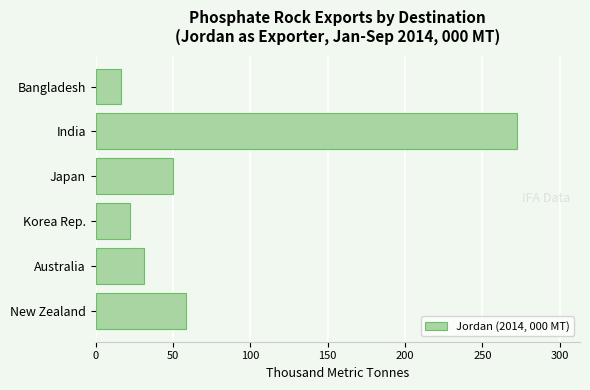

List the labels in order of value, smallest first.

Bangladesh, Korea Rep., Australia, Japan, New Zealand, India